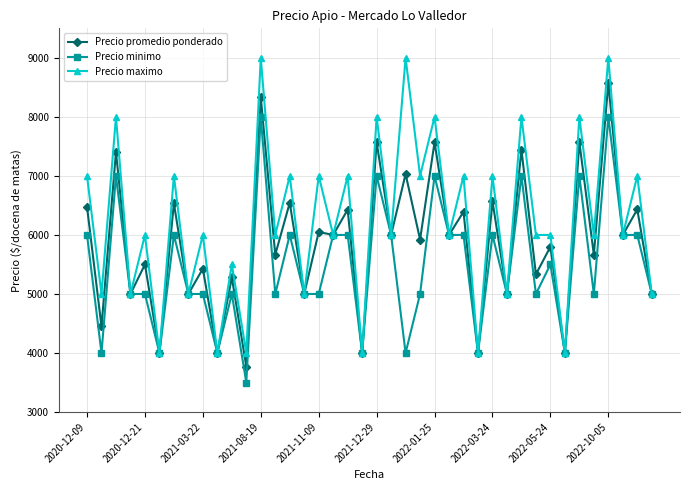

Which series has the widest spread of values?

Precio maximo